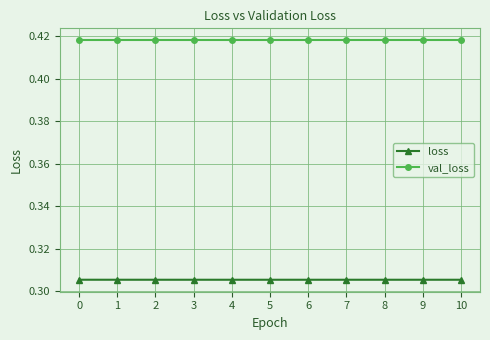

List the series in order of their overall mean, lowest first.

loss, val_loss